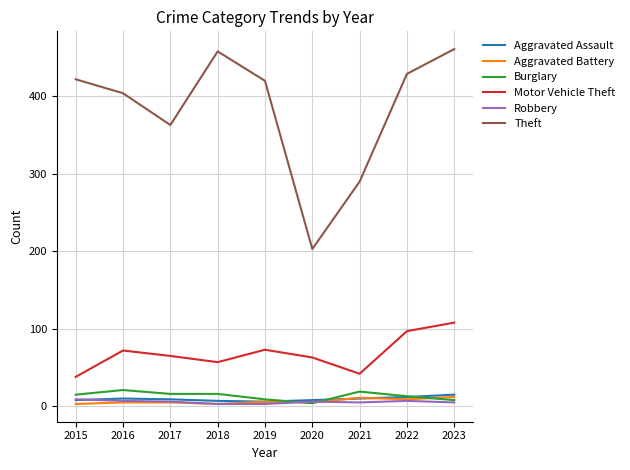

How many lines are shown in the chart?

6